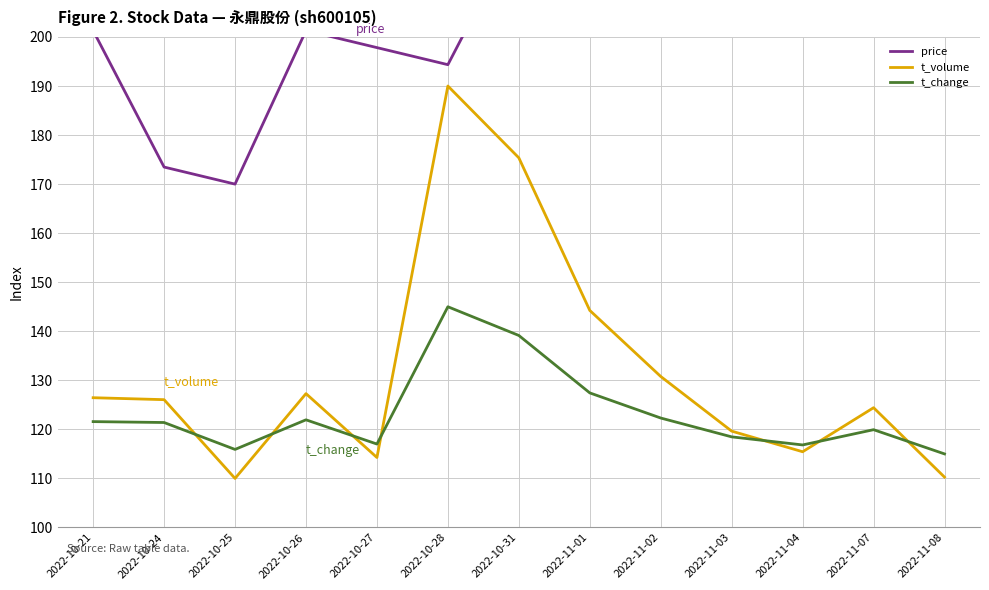

Where does the t_volume series first go above 126?

2022-10-21